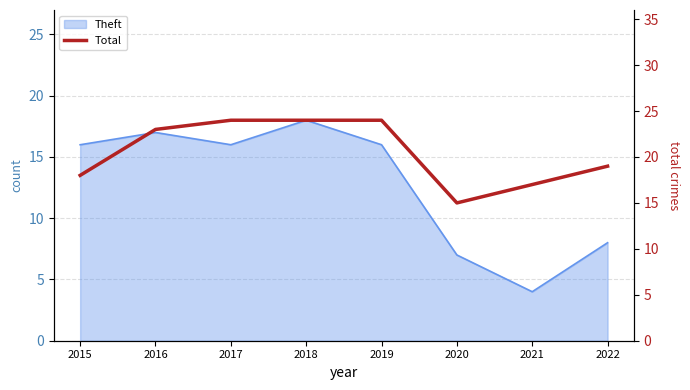

Reading left to right, transcribe all the data shown in this chart.

2015=18	2016=23	2017=24	2018=24	2019=24	2020=15	2021=17	2022=19